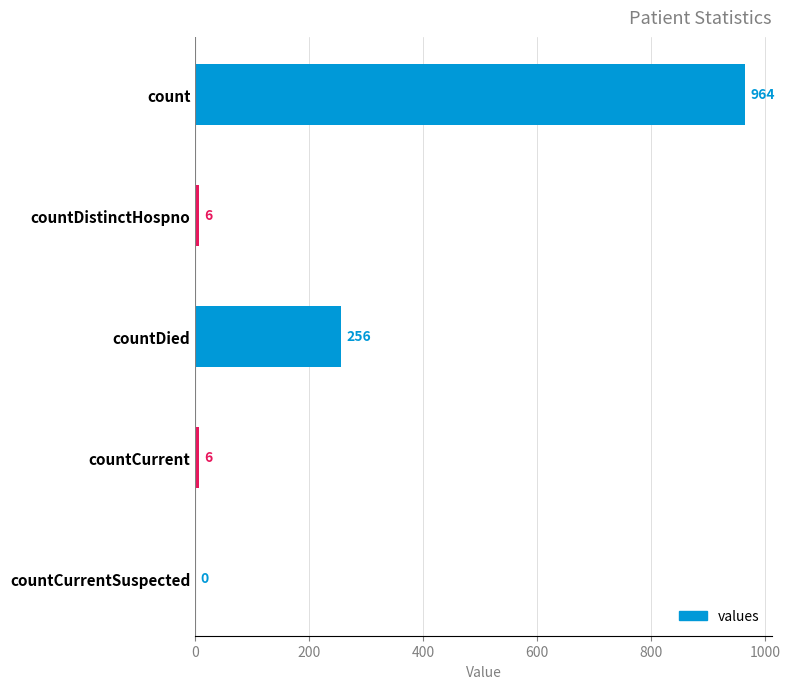

Where is the data nearest to the value 482?

countDied